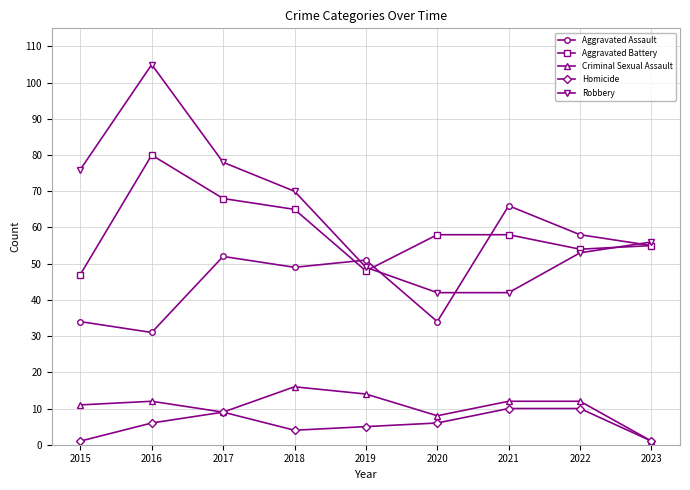

True or false: Criminal Sexual Assault and Robbery intersect in this chart.

False